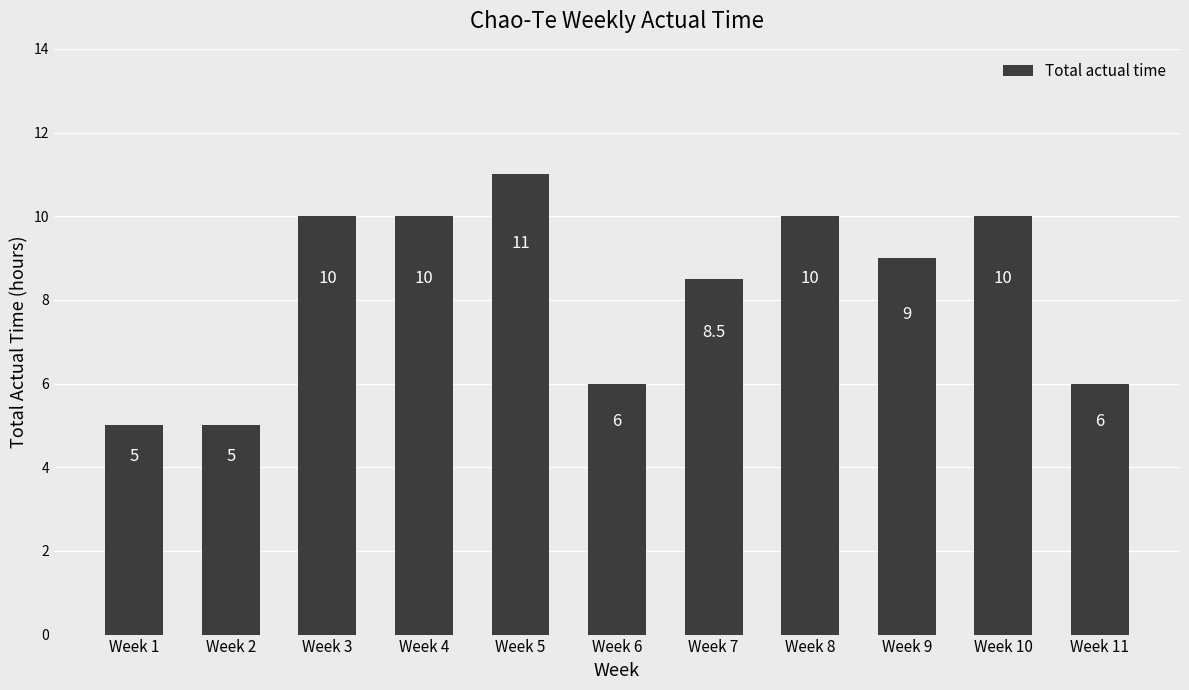

What is the change in value from Week 5 to Week 11?

-5.0